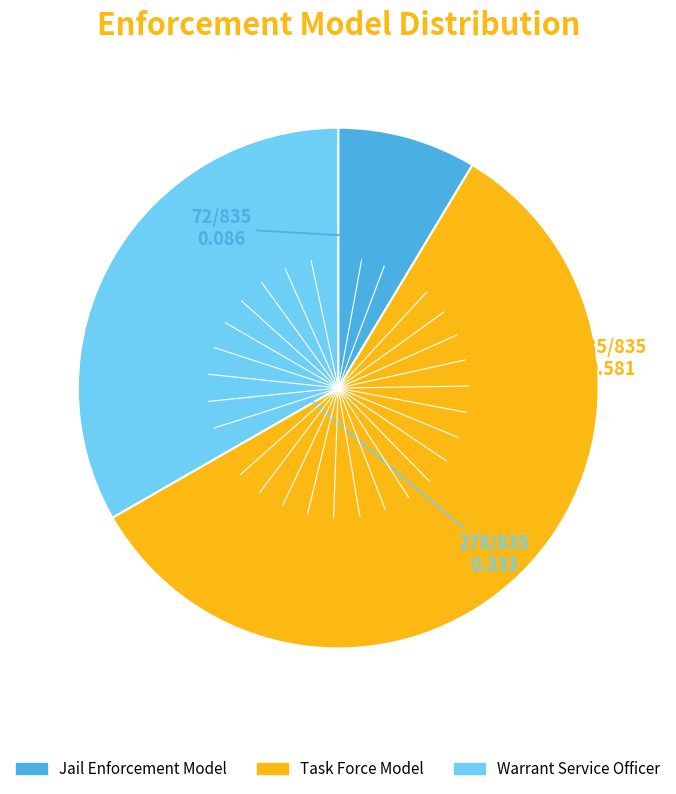

How many slices are in this pie chart?

3